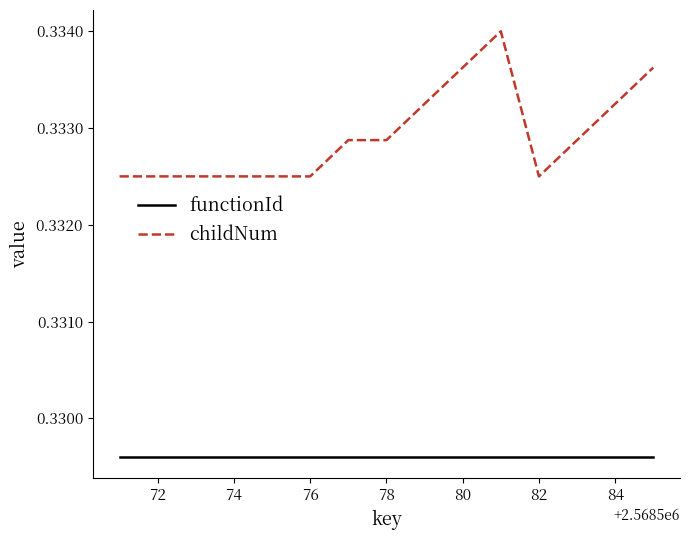

List the series in order of their overall mean, lowest first.

functionId, childNum